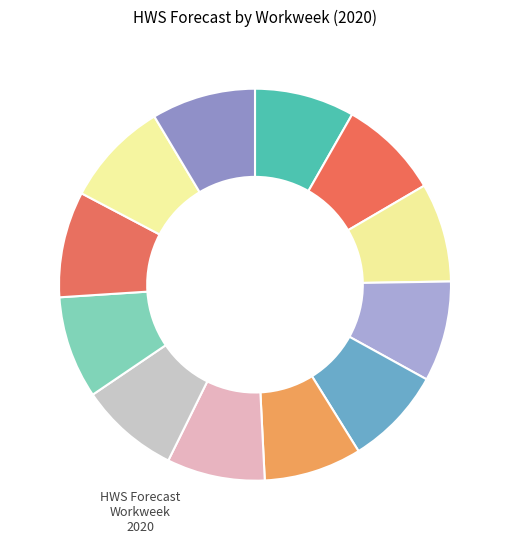

How many slices are in this pie chart?

12